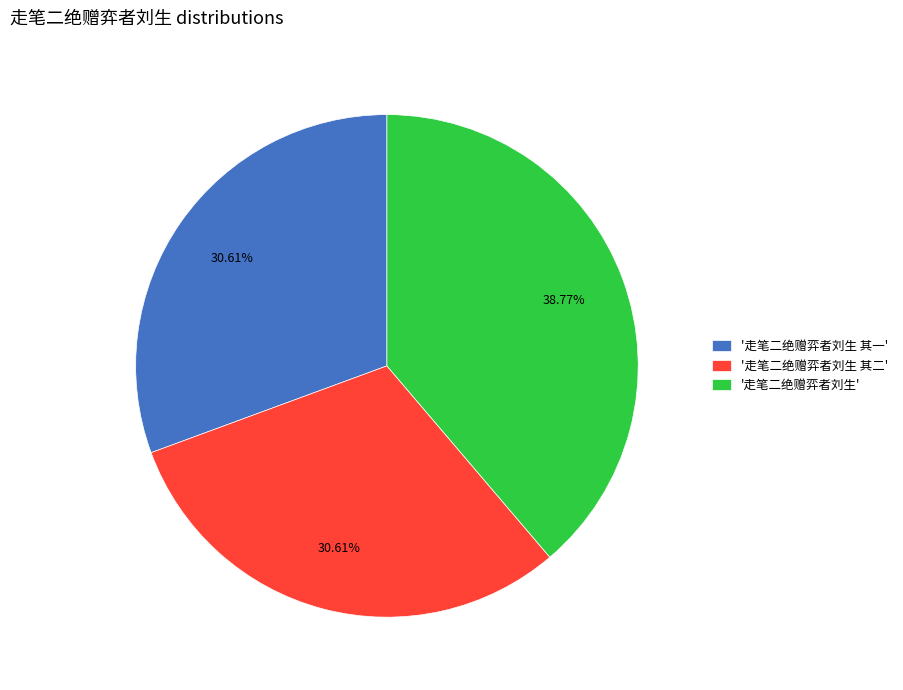

Is there any slice that represents more than half of the pie?

No